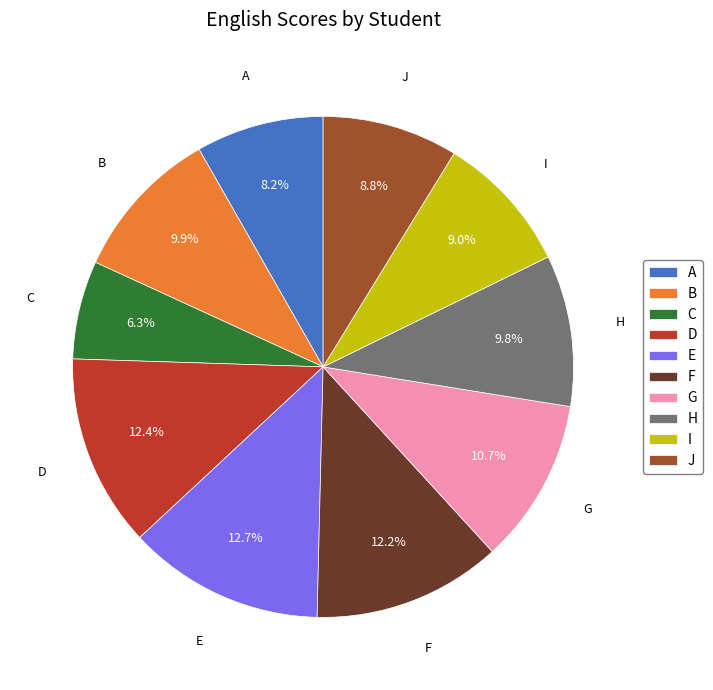

Which slice is the smallest?

C